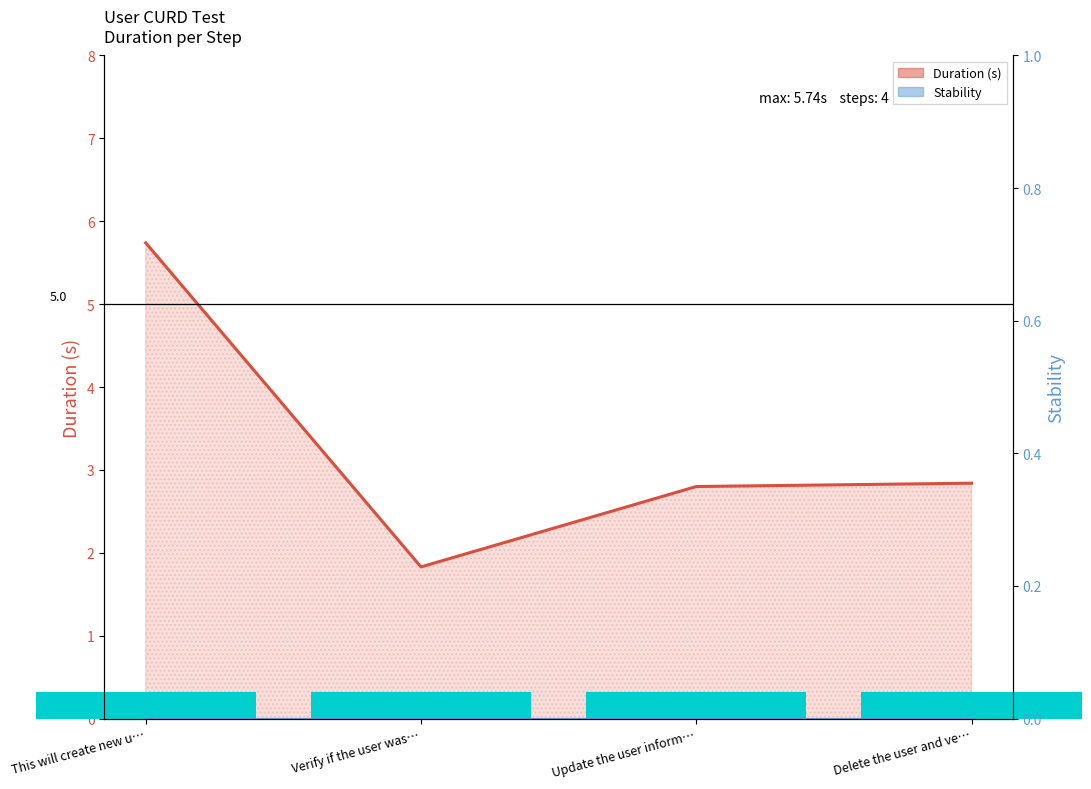

What is the greatest value displayed?

5.7